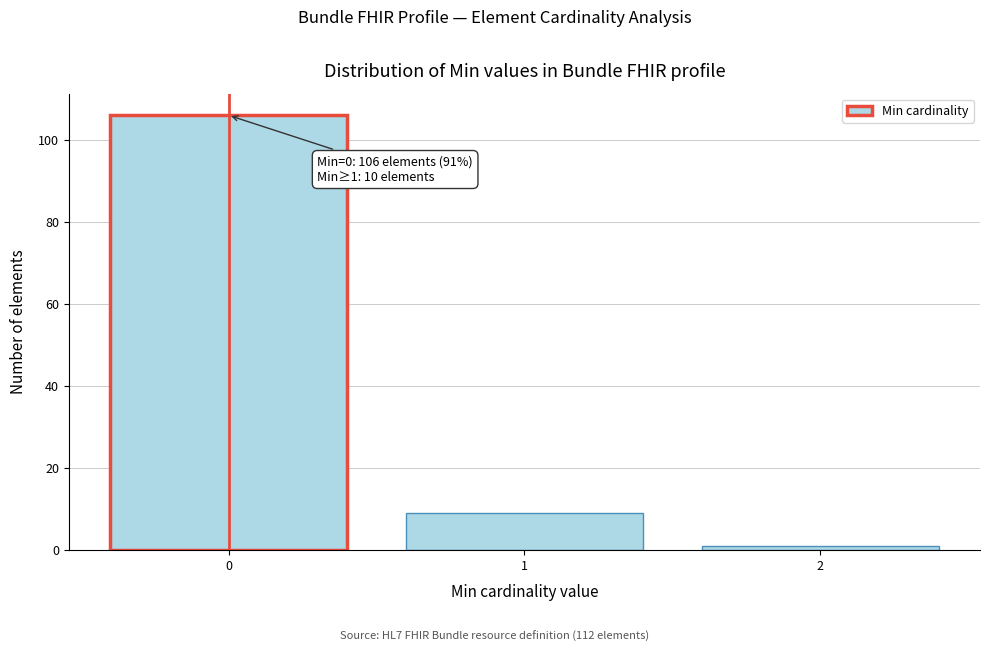

Reading left to right, what are all the values shown in this chart?

0=106	1=9	2=1